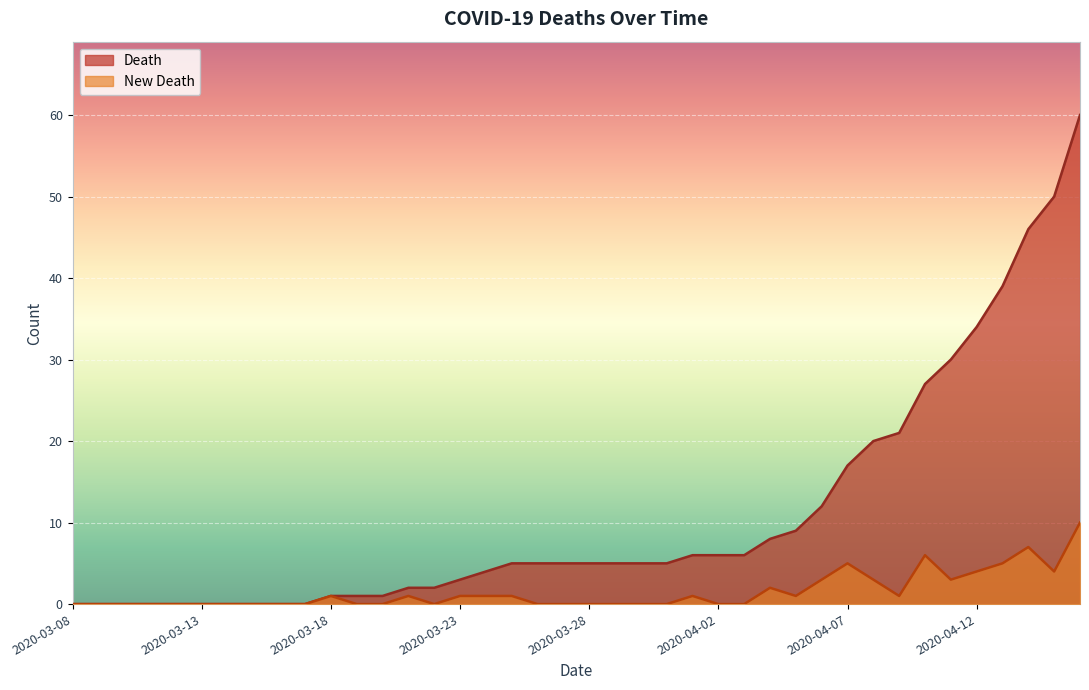

Reading left to right, transcribe all the data shown in this chart.

Death: 2020-03-08=0	2020-03-09=0	2020-03-10=0	2020-03-11=0	2020-03-12=0	2020-03-13=0	2020-03-14=0	2020-03-15=0	2020-03-16=0	2020-03-17=0	2020-03-18=1	2020-03-19=1	2020-03-20=1	2020-03-21=2	2020-03-22=2	2020-03-23=3	2020-03-24=4	2020-03-25=5	2020-03-26=5	2020-03-27=5	2020-03-28=5	2020-03-29=5	2020-03-30=5	2020-03-31=5	2020-04-01=6	2020-04-02=6	2020-04-03=6	2020-04-04=8	2020-04-05=9	2020-04-06=12	2020-04-07=17	2020-04-08=20	2020-04-09=21	2020-04-10=27	2020-04-11=30	2020-04-12=34	2020-04-13=39	2020-04-14=46	2020-04-15=50	2020-04-16=60
New Death: 2020-03-08=0	2020-03-09=0	2020-03-10=0	2020-03-11=0	2020-03-12=0	2020-03-13=0	2020-03-14=0	2020-03-15=0	2020-03-16=0	2020-03-17=0	2020-03-18=1	2020-03-19=0	2020-03-20=0	2020-03-21=1	2020-03-22=0	2020-03-23=1	2020-03-24=1	2020-03-25=1	2020-03-26=0	2020-03-27=0	2020-03-28=0	2020-03-29=0	2020-03-30=0	2020-03-31=0	2020-04-01=1	2020-04-02=0	2020-04-03=0	2020-04-04=2	2020-04-05=1	2020-04-06=3	2020-04-07=5	2020-04-08=3	2020-04-09=1	2020-04-10=6	2020-04-11=3	2020-04-12=4	2020-04-13=5	2020-04-14=7	2020-04-15=4	2020-04-16=10